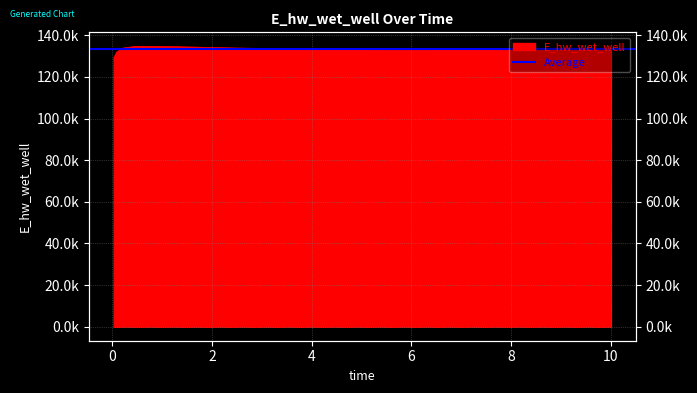

What is the change in value from 0.46875 to 3.46875?

-1185.9